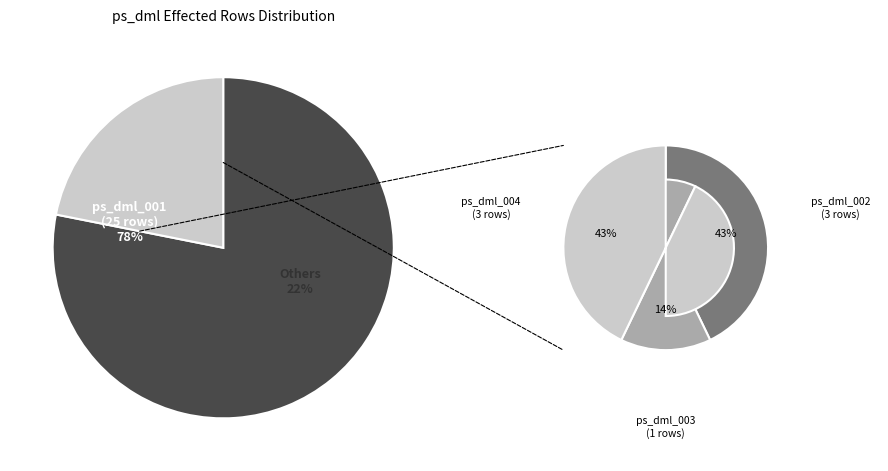

To the nearest percent, what is the difference between the largest and smallest slice percentages?

75%